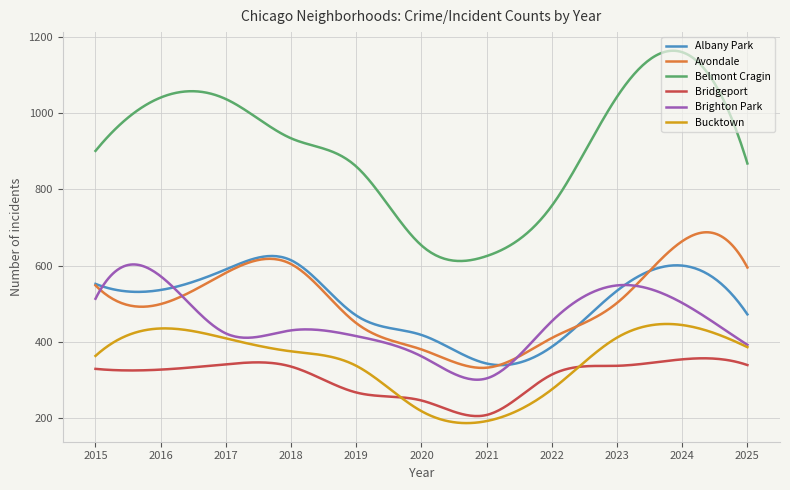

What is the difference between the maximum and minimum values in the Albany Park series?

286.4